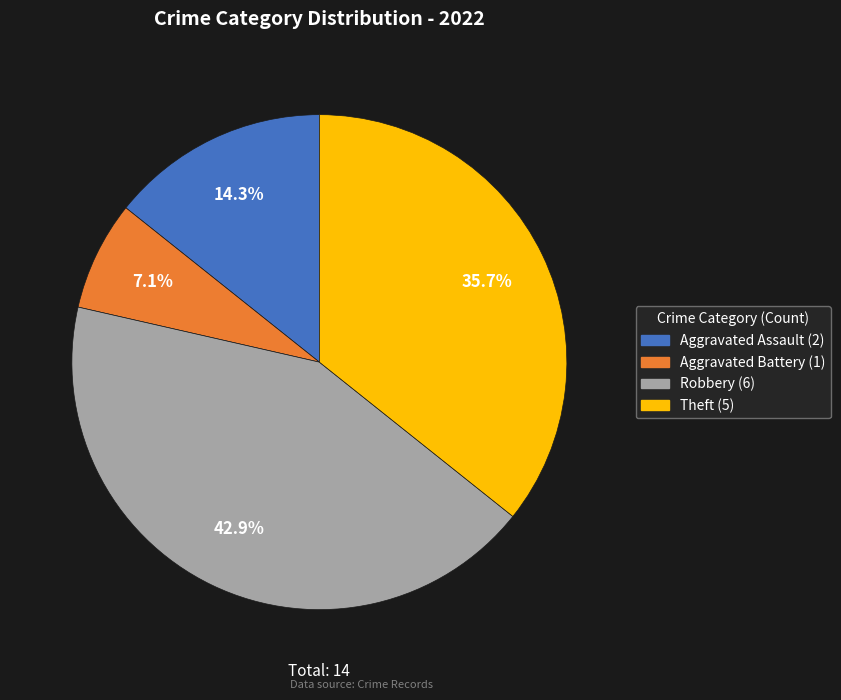

Which has a higher value, Aggravated Assault or Aggravated Battery?

Aggravated Assault